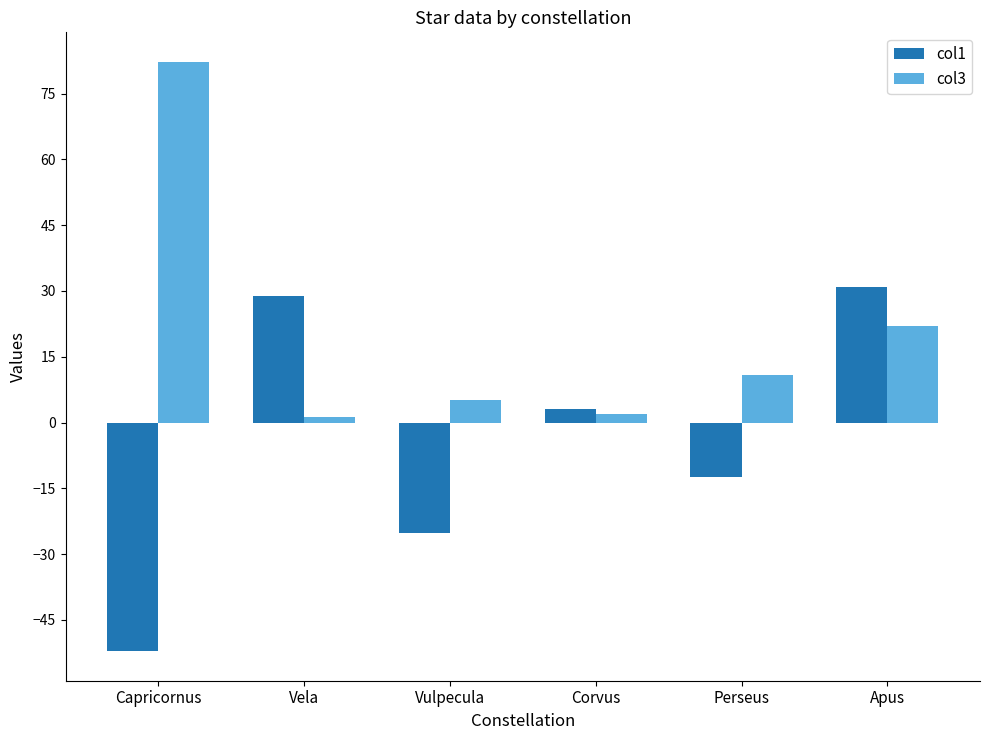

What is the label of the 3rd bar from the right?

Corvus